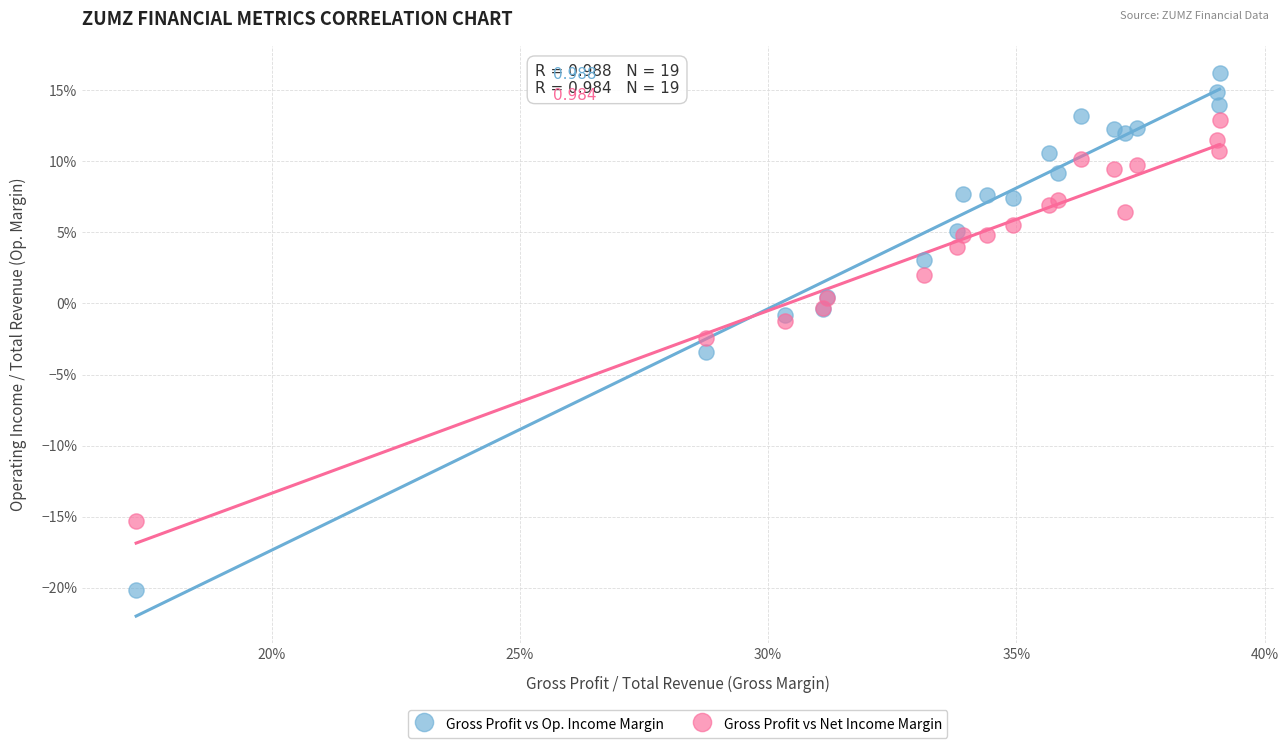

Which series has the largest Y range (max minus min)?

Gross Profit vs Op. Income Margin